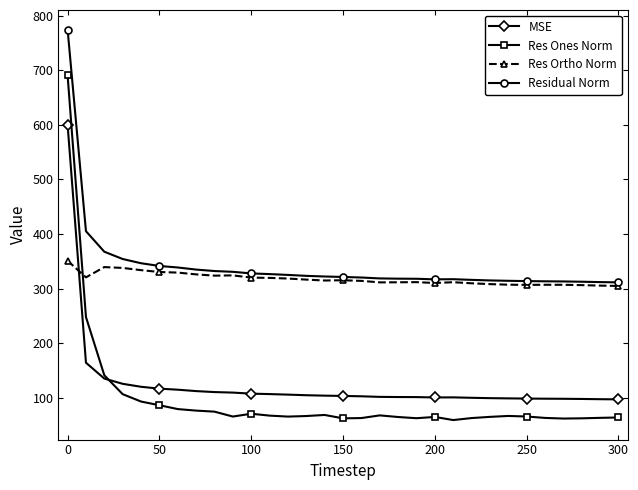

What is the value of the Res Ones Norm point at the 7th from the left?

79.1